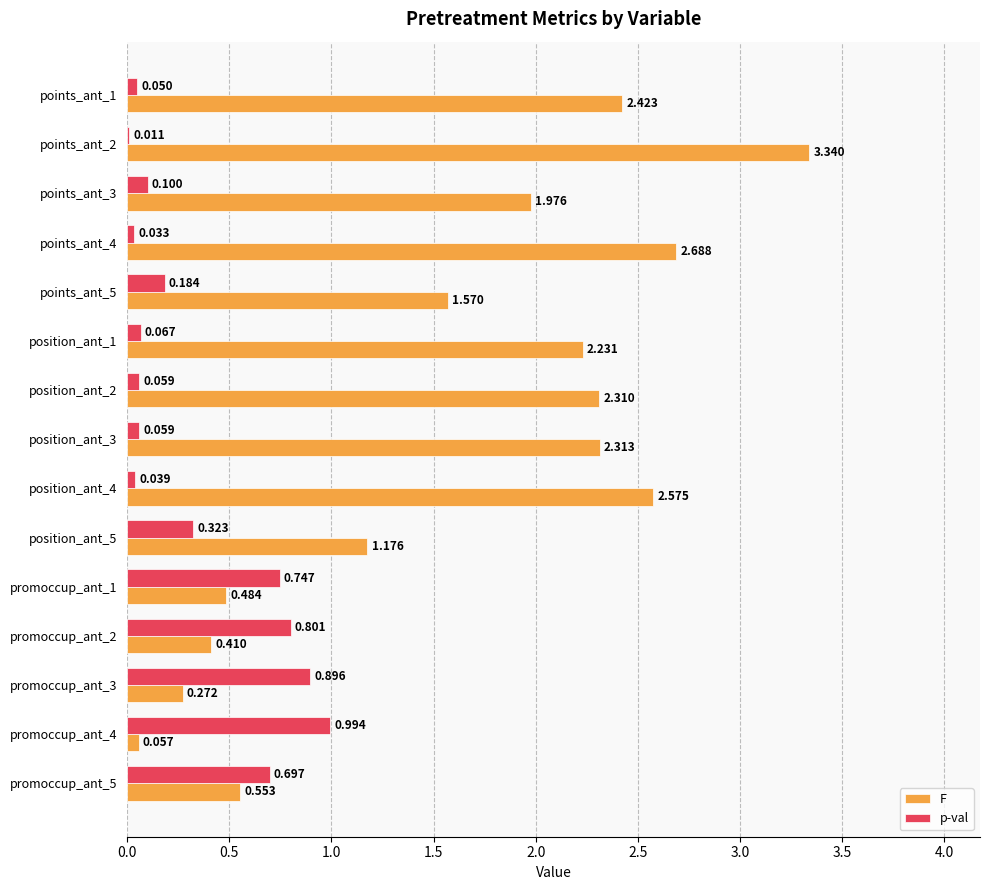

Which series has the largest range (max minus min)?

F